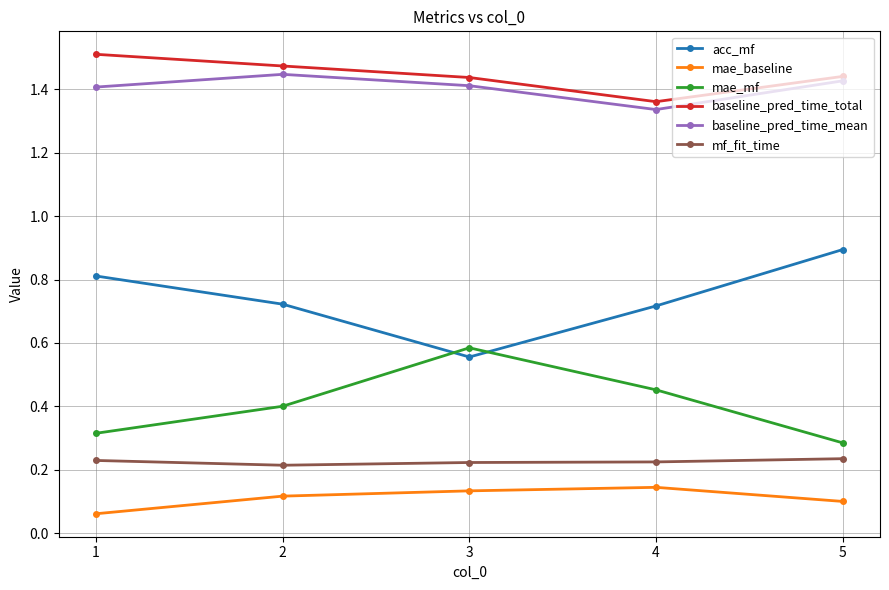

The baseline_pred_time_total series shows 2.5 at 5. True or false?

False